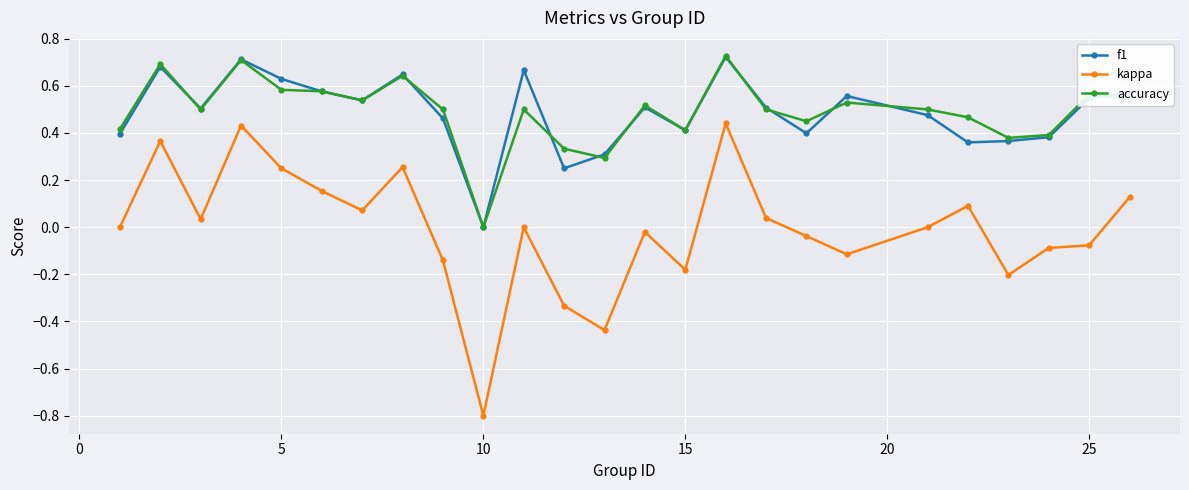

Which series has the largest range (max minus min)?

kappa